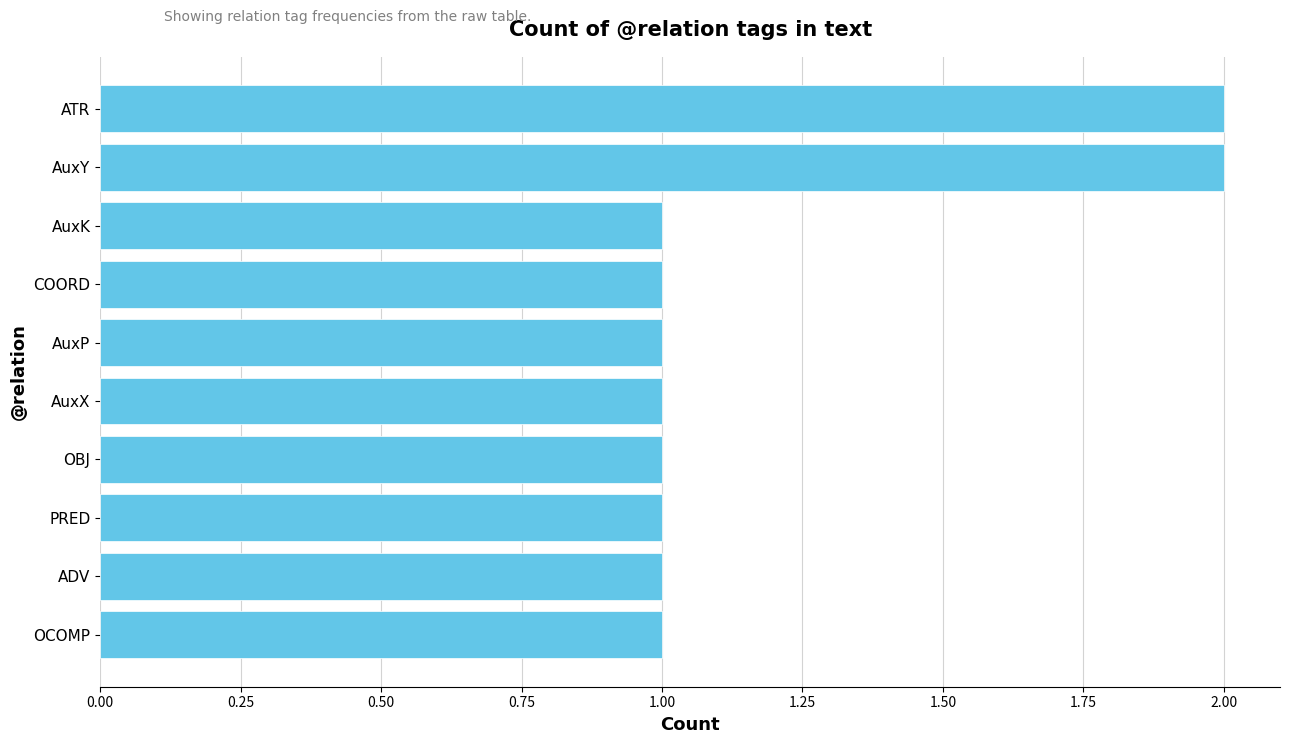

What is the ratio of the value at AuxP to the value at ATR?

0.5